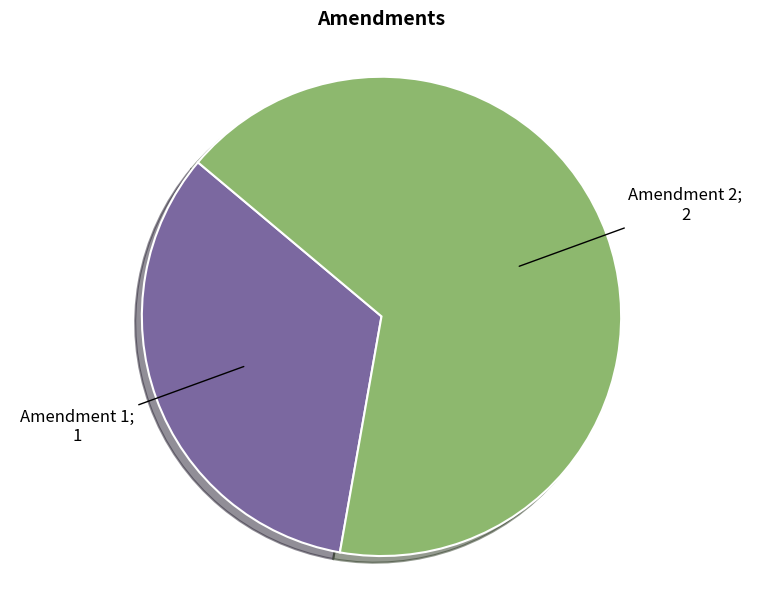

Which slice is the largest?

Amendment 2